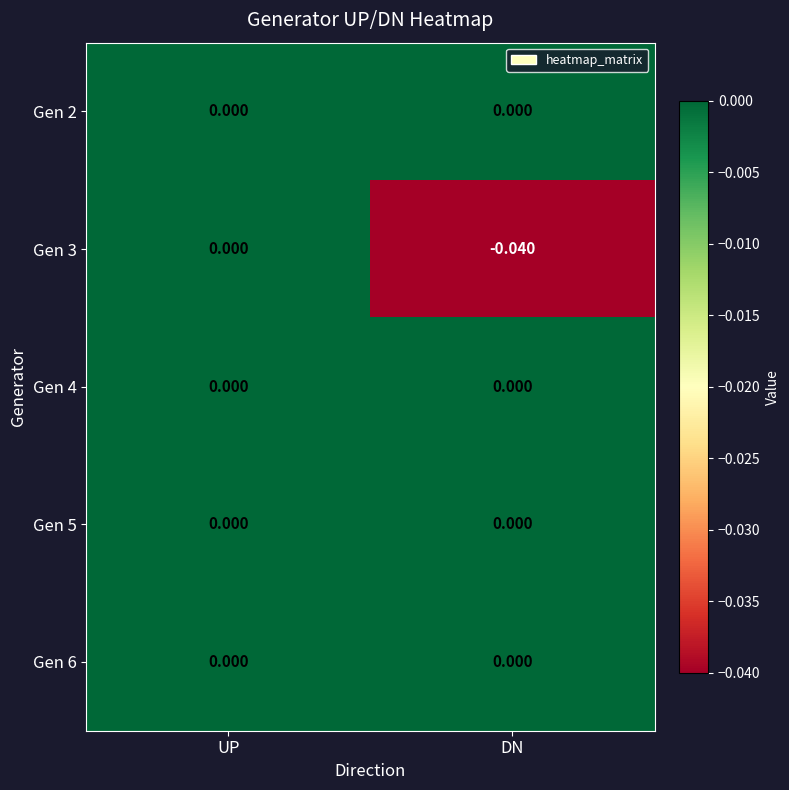

Between UP and DN, which series saw the biggest shift?

Gen 3